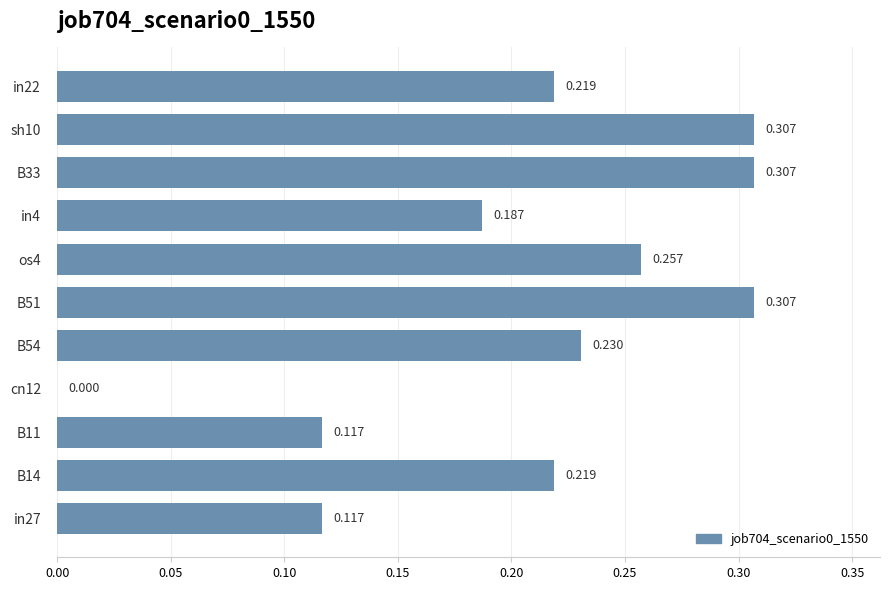

How many data points are above 0?

10